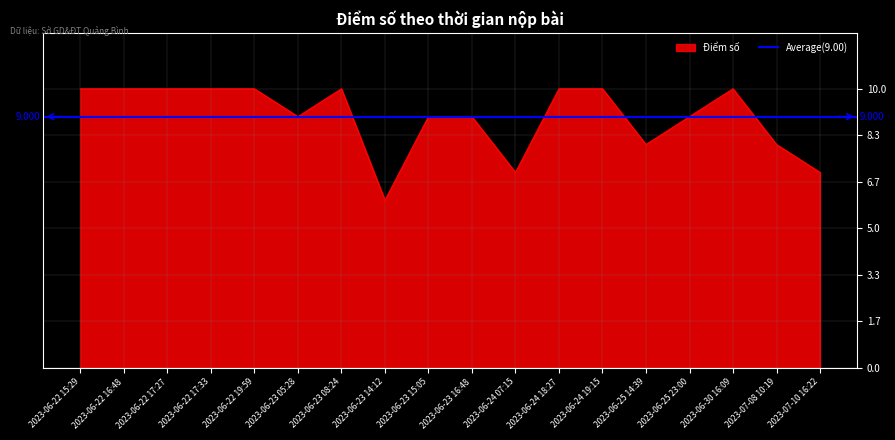

Reading left to right, transcribe all the data shown in this chart.

2023-06-22 15:29=10	2023-06-22 16:48=10	2023-06-22 17:27=10	2023-06-22 17:33=10	2023-06-22 19:59=10	2023-06-23 05:28=9	2023-06-23 08:24=10	2023-06-23 14:12=6	2023-06-23 15:05=9	2023-06-23 16:48=9	2023-06-24 07:15=7	2023-06-24 18:27=10	2023-06-24 19:15=10	2023-06-25 14:39=8	2023-06-25 23:00=9	2023-06-30 16:09=10	2023-07-08 10:19=8	2023-07-10 16:22=7